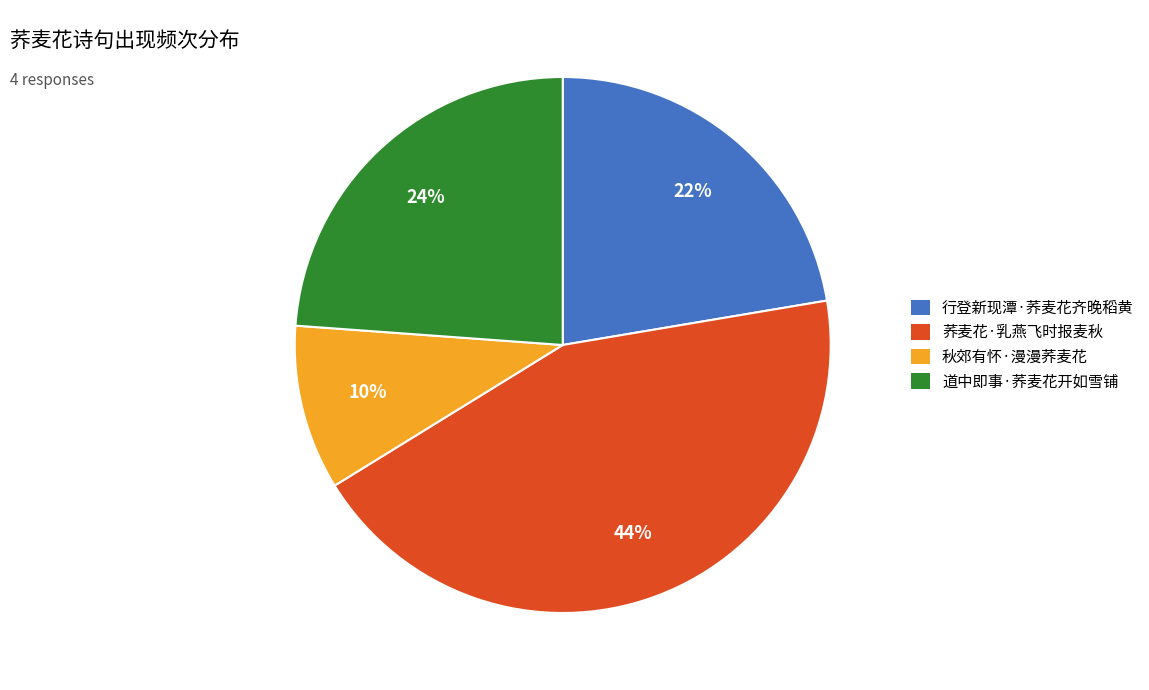

The 行登新现潭·荞麦花齐晚稻黄 slice represents 22% of the pie. True or false?

True